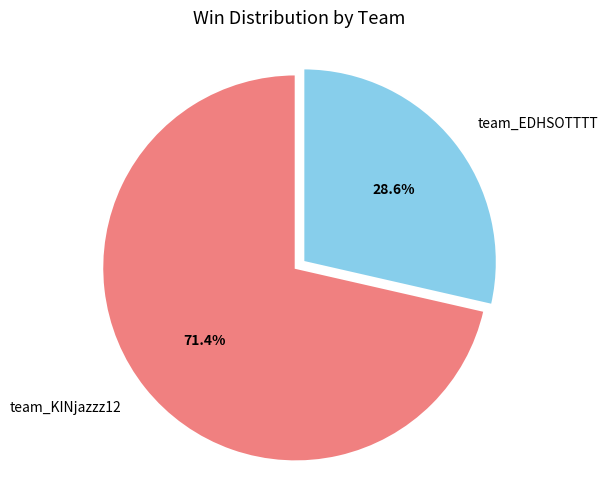

The team_EDHSOTTTT slice represents 20% of the pie. True or false?

False